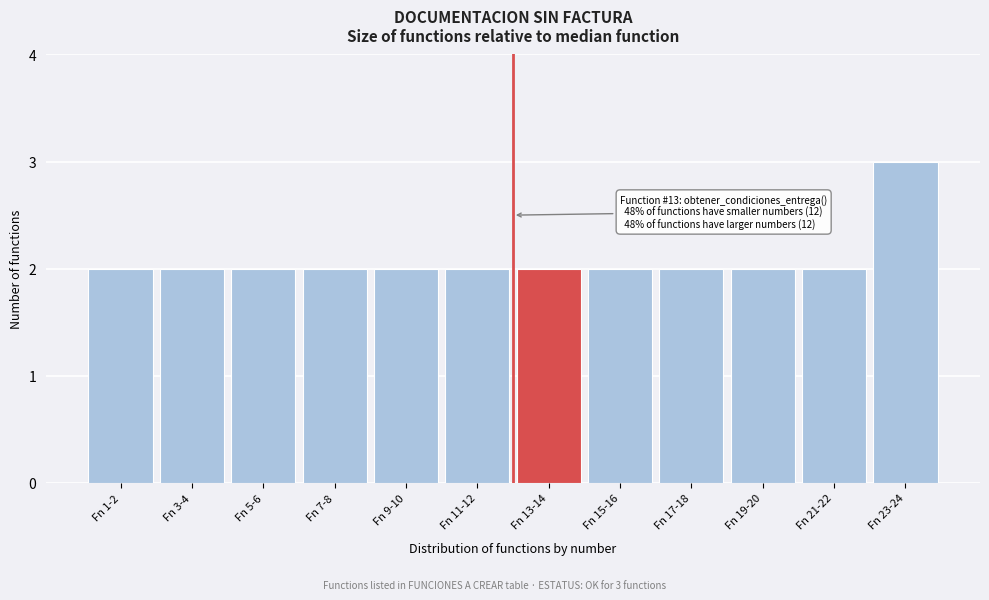

Reading left to right, extract all data points from this chart.

Fn 1-2=2	Fn 3-4=2	Fn 5-6=2	Fn 7-8=2	Fn 9-10=2	Fn 11-12=2	Fn 13-14=2	Fn 15-16=2	Fn 17-18=2	Fn 19-20=2	Fn 21-22=2	Fn 23-24=3